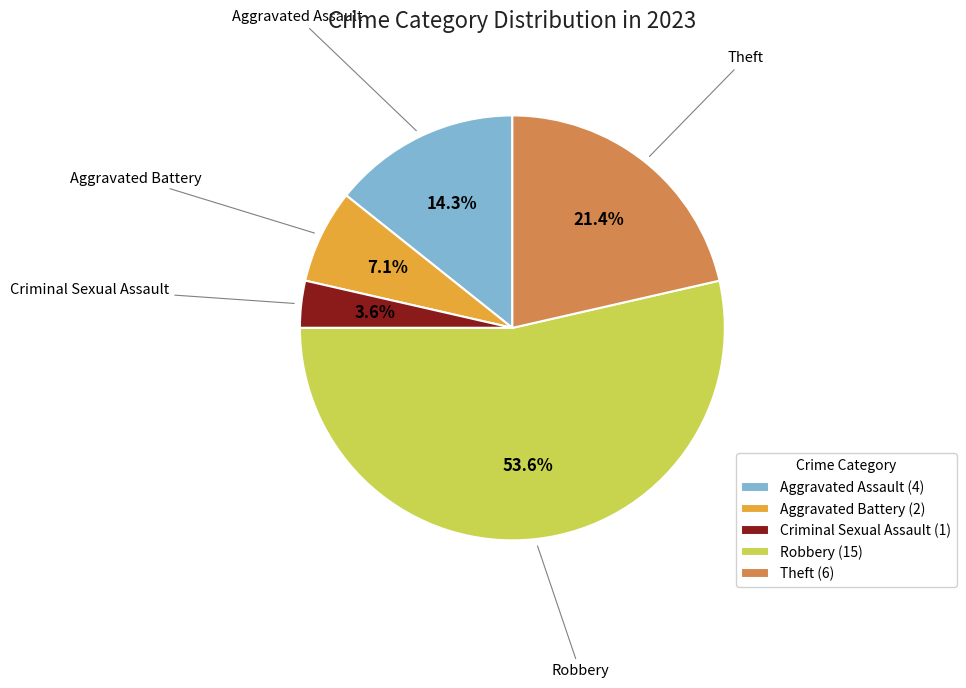

The Aggravated Assault slice represents 1% of the pie. True or false?

False